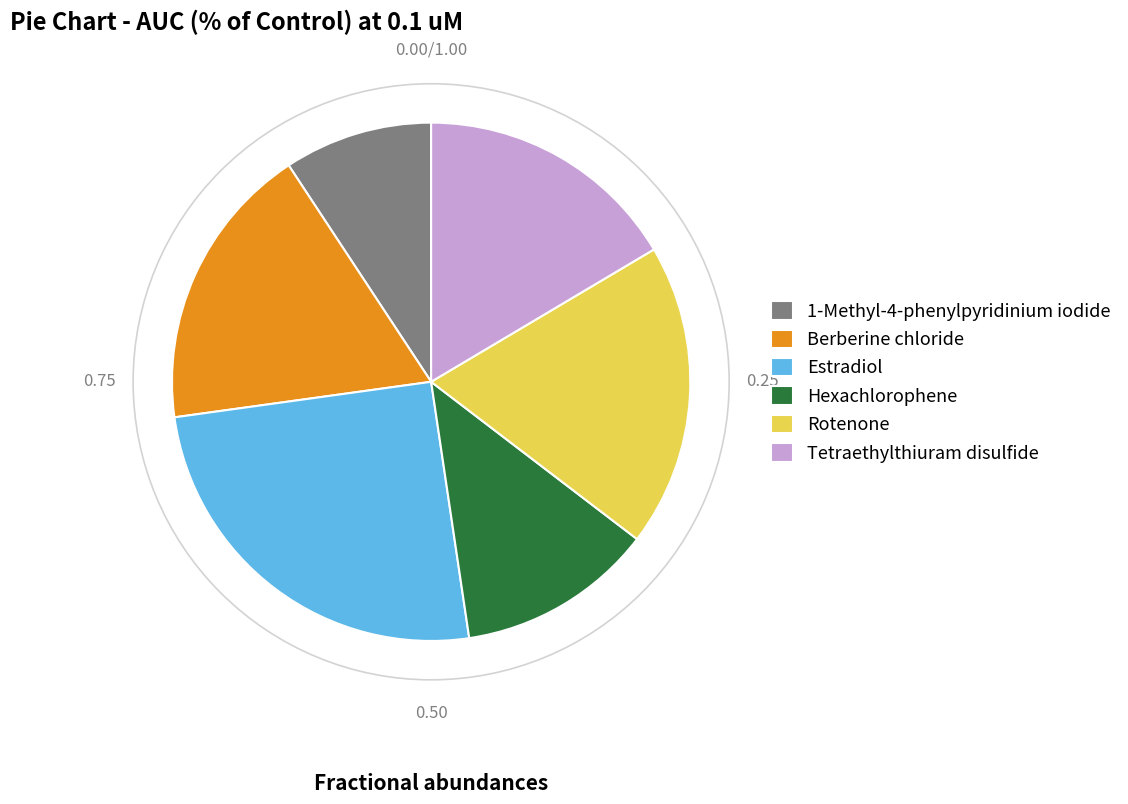

What is the ratio of the value at Tetraethylthiuram disulfide to the value at 1-Methyl-4-phenylpyridinium iodide?

1.8